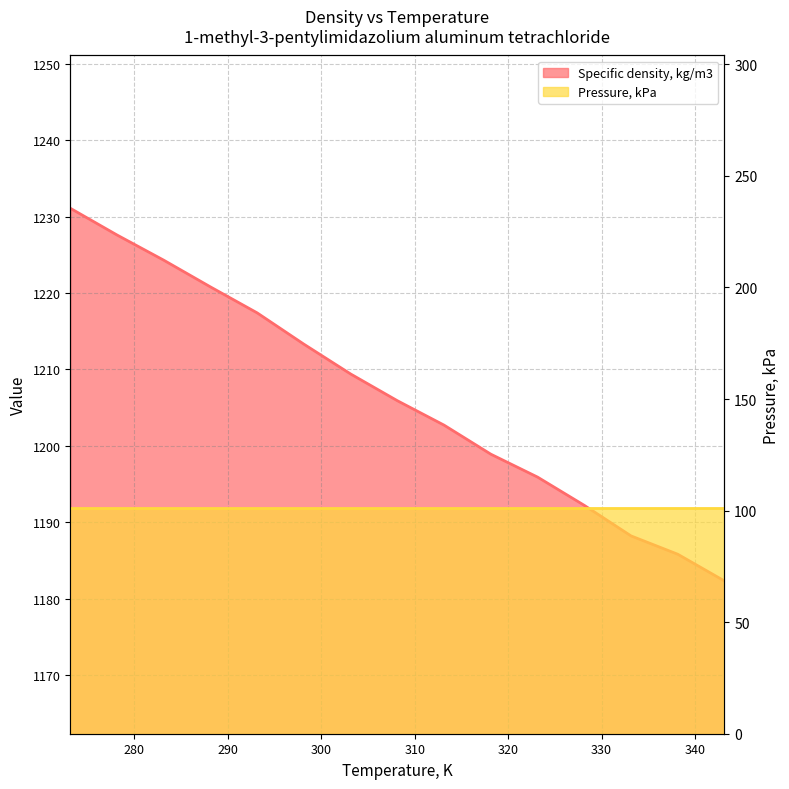

What is the approximate value at 313.15?

1202.7